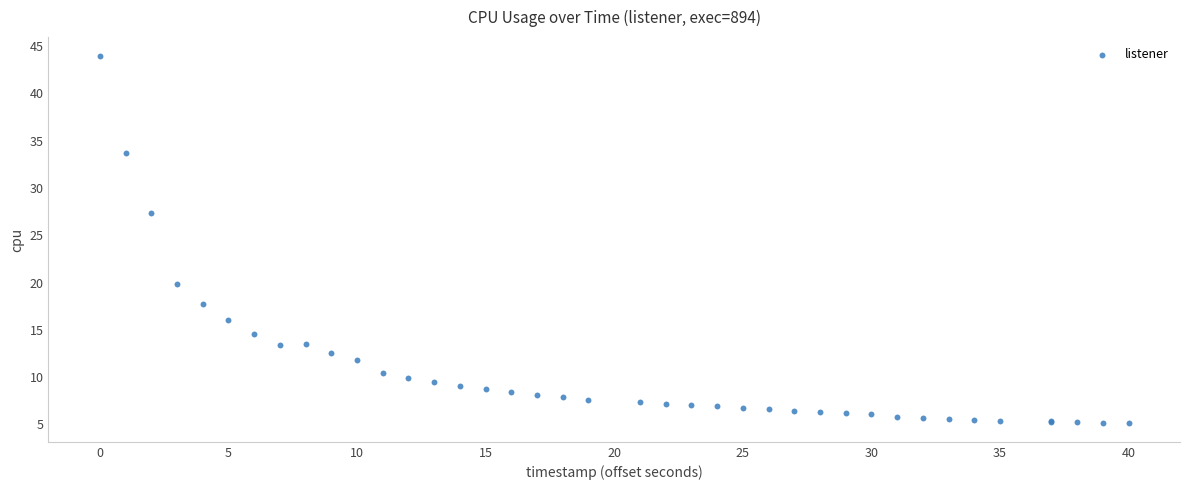

What Y value in the scatter plot is closest to 24?

27.4